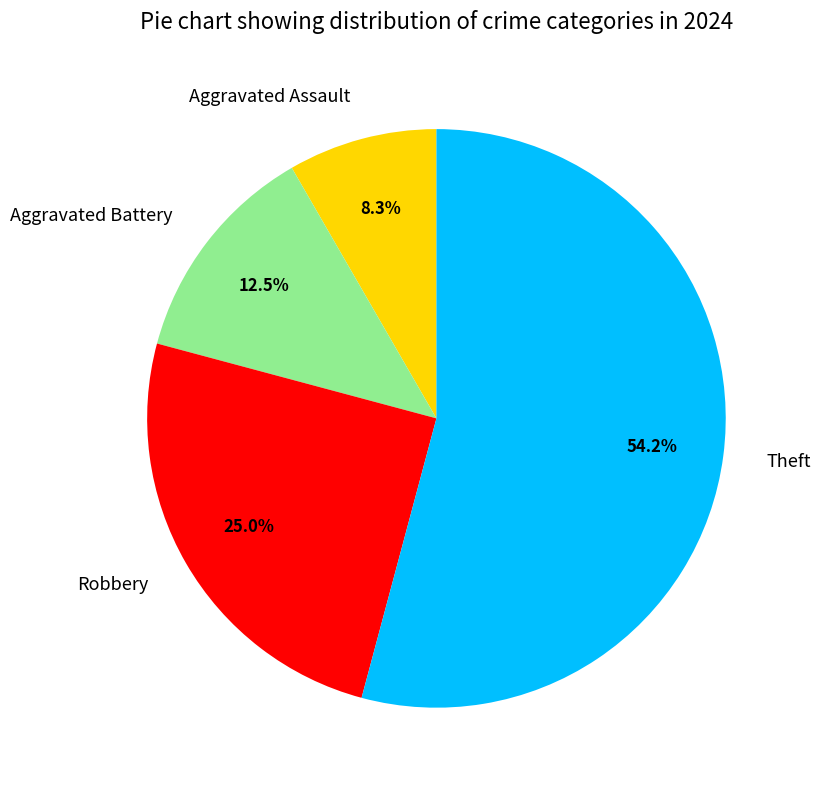

Which slice is the smallest?

Aggravated Assault